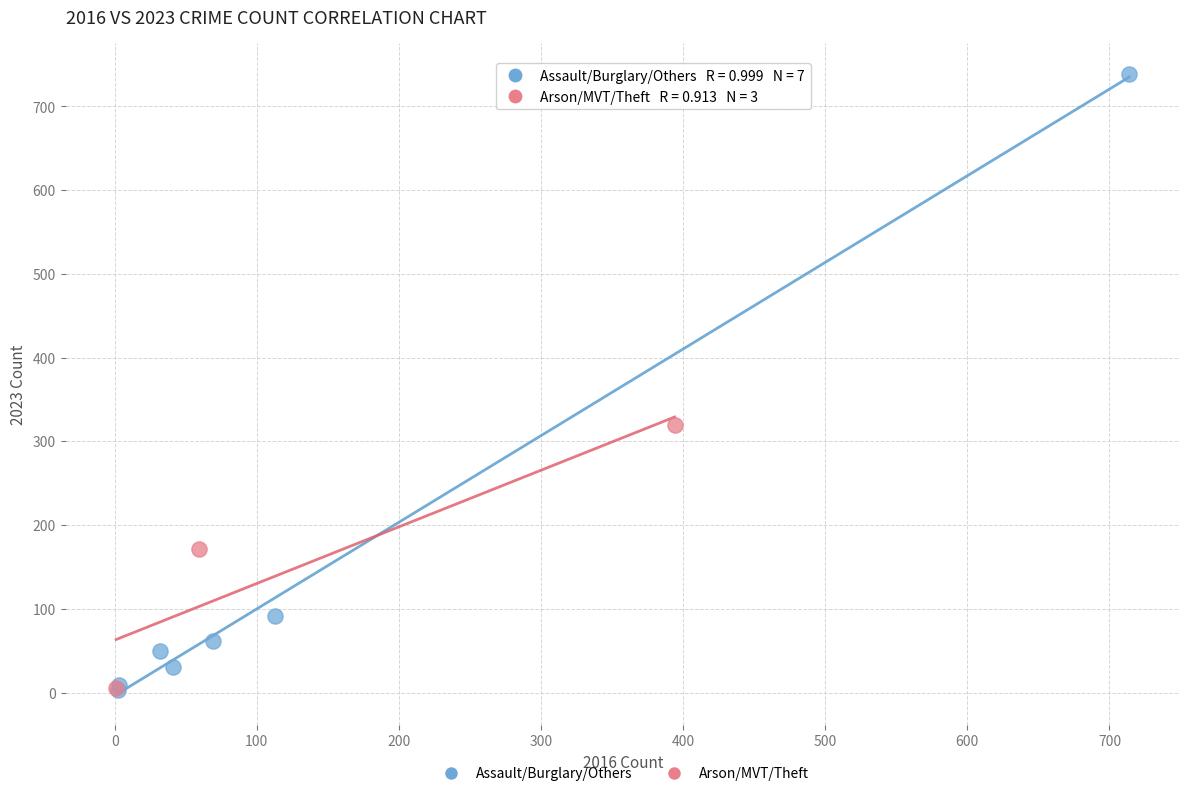

Which series has the widest spread of Y values?

Assault/Burglary/Others